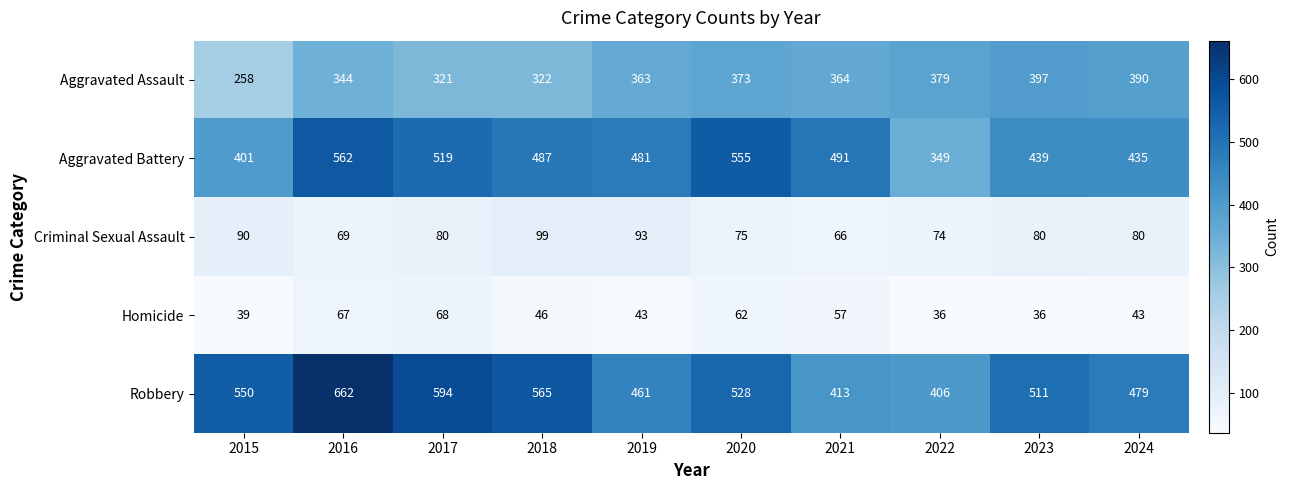

Read the Robbery value at 2020, to the nearest 5.

530